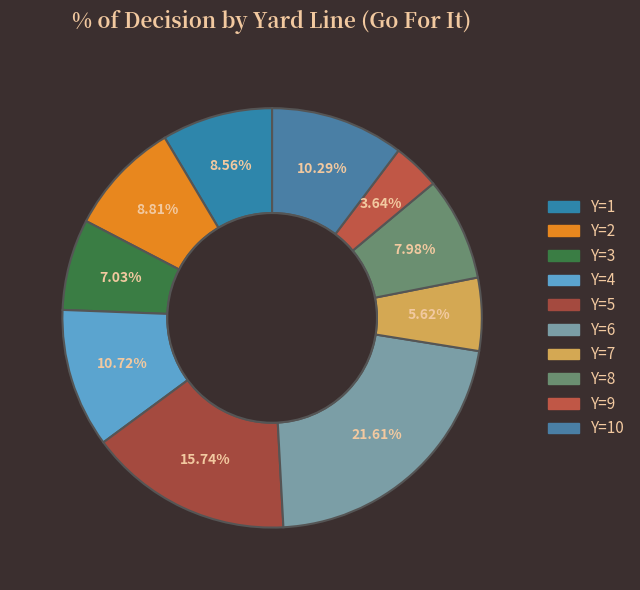

How many segments does this pie chart have?

10